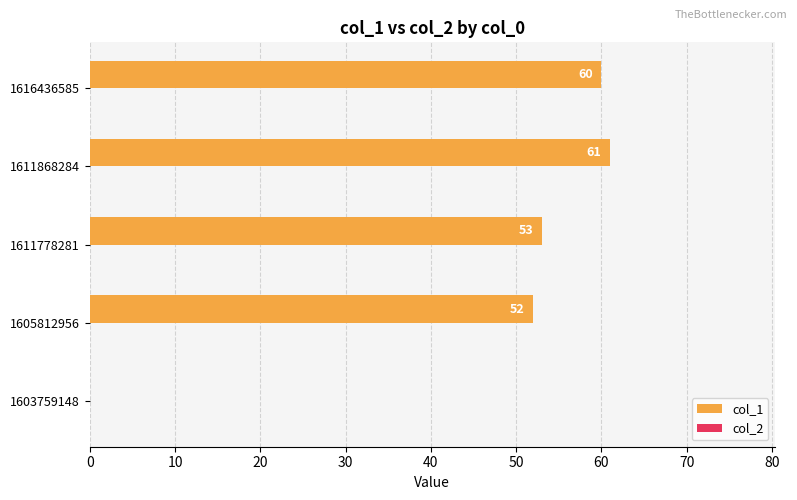

Where is the data nearest to the value 30?

1605812956